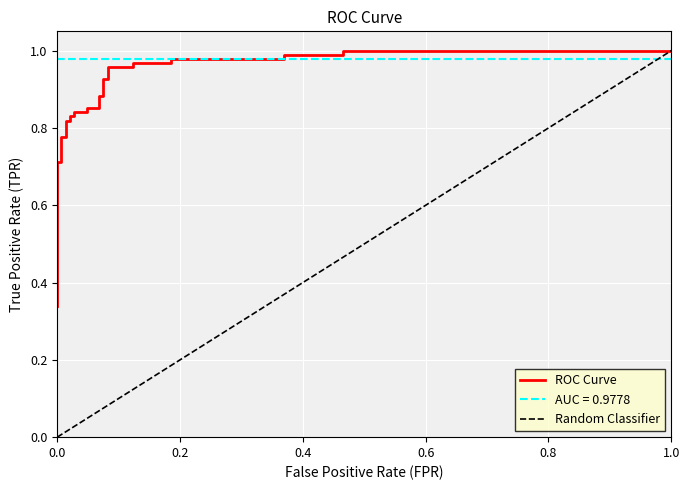

What is the value of the 16th point from the left?

0.9